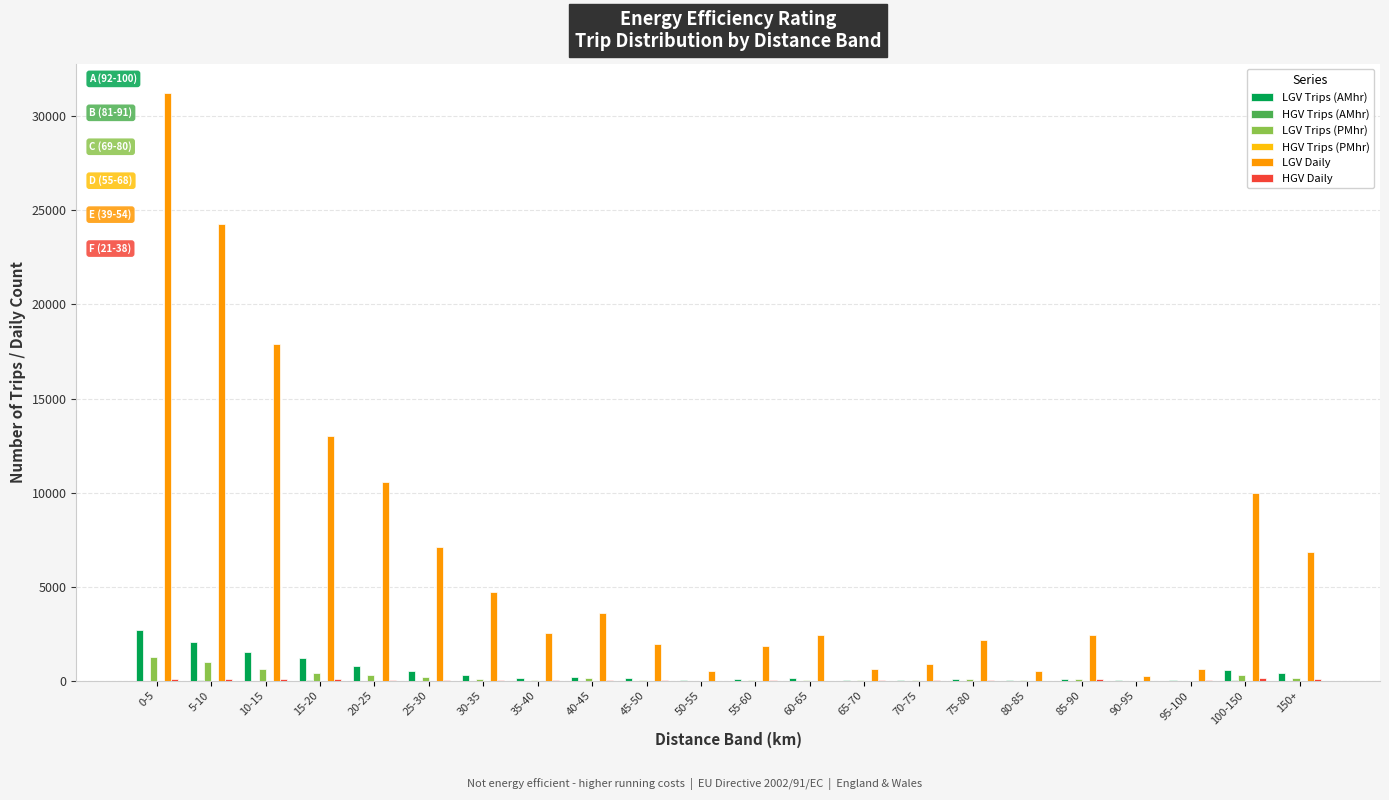

At which category is the sum across all series the highest?

0-5